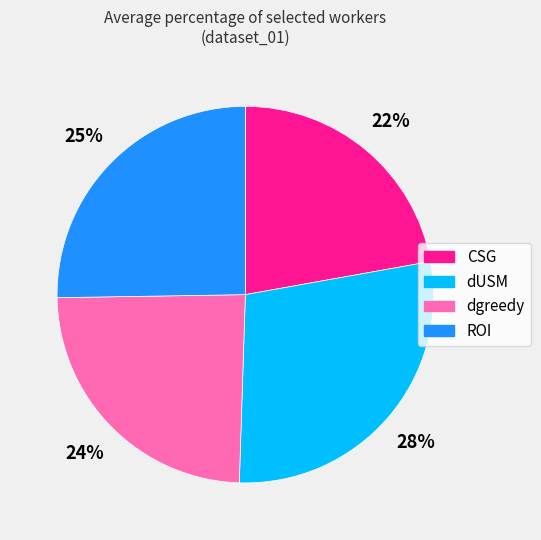

What percentage is the ROI slice, to the nearest percent?

25%